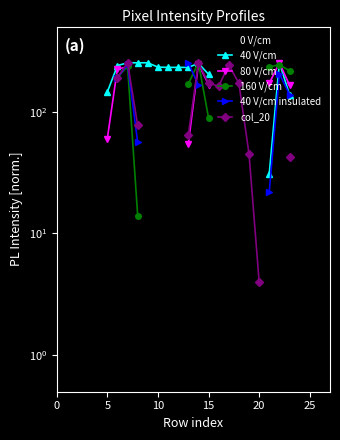

True or false: 160 V/cm has more than 2 interior local peaks.

True